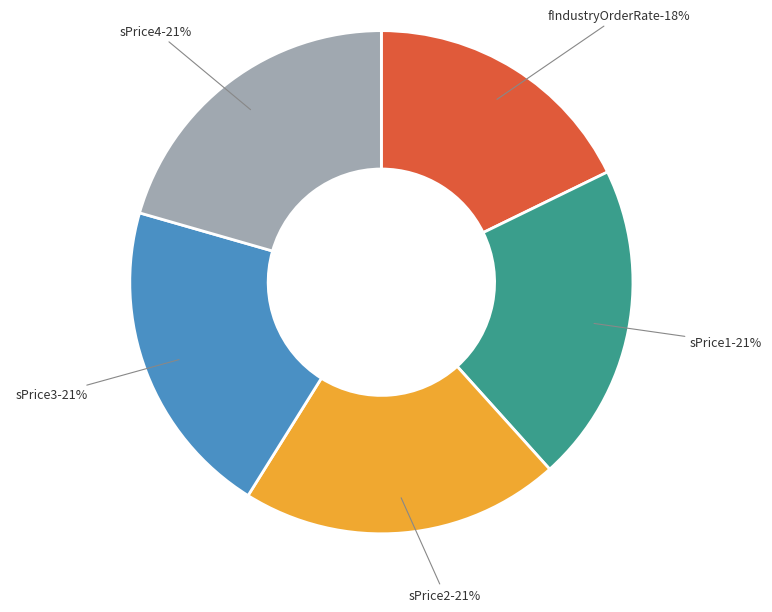

Count the number of slices in the pie.

5